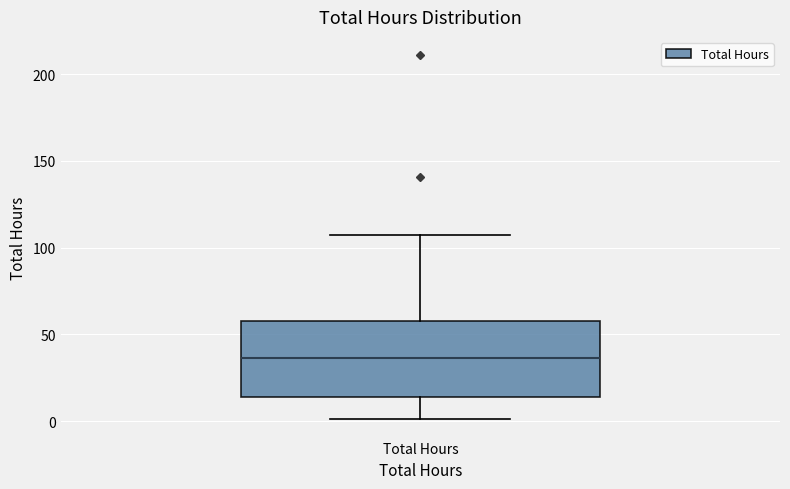

Where does the upper whisker of the box for Total Hours end on the y-axis? The values are not printed on the chart, so give them approximately, as read against the axis.

110